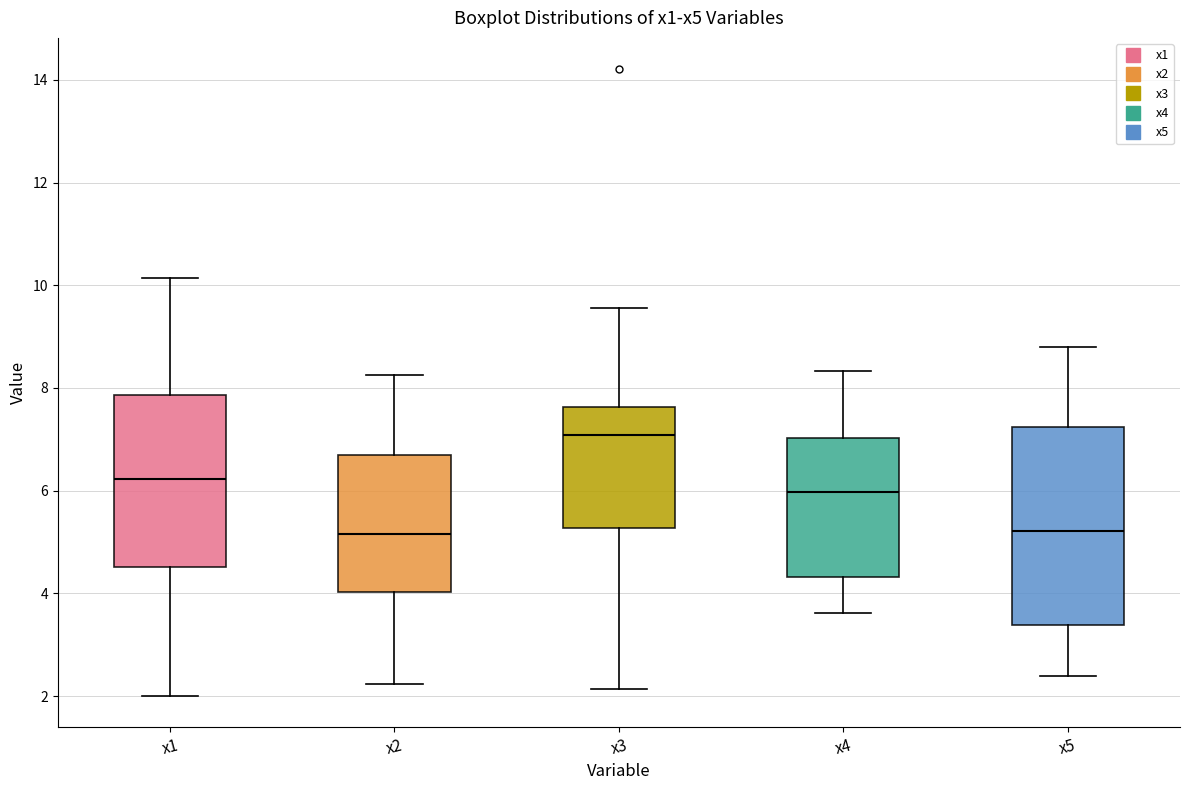

Reading left to right, read every box against the y-axis: the position of its median line, the range the box covers, and the ends of its whiskers. The values are not printed on the chart, so give them approximately, as read against the axis.

x1: median 6.2, box 4.6 to 7.8, whiskers 2.0 to 10.2
x2: median 5.2, box 4.0 to 6.6, whiskers 2.2 to 8.2
x3: median 7.0, box 5.2 to 7.6, whiskers 2.2 to 9.6
x4: median 6.0, box 4.4 to 7.0, whiskers 3.6 to 8.4
x5: median 5.2, box 3.4 to 7.2, whiskers 2.4 to 8.8